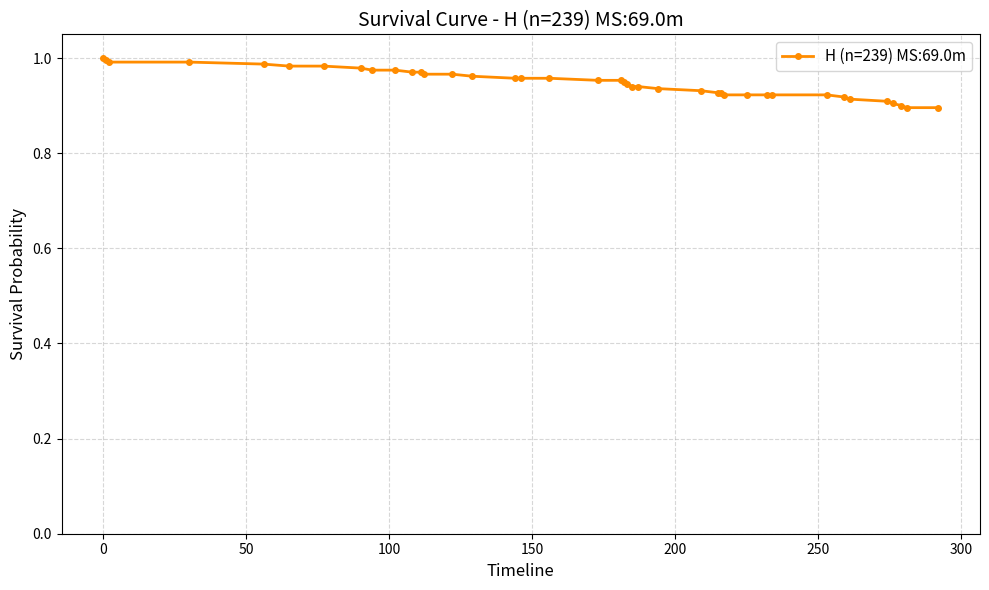

What is the sum of all values?

37.9